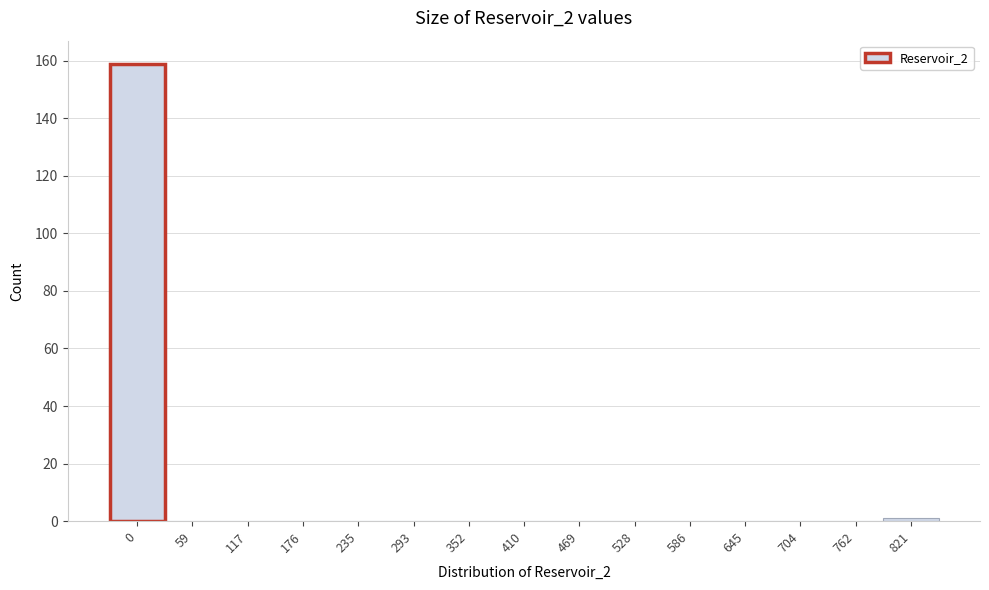

What is the sum of all values?

160